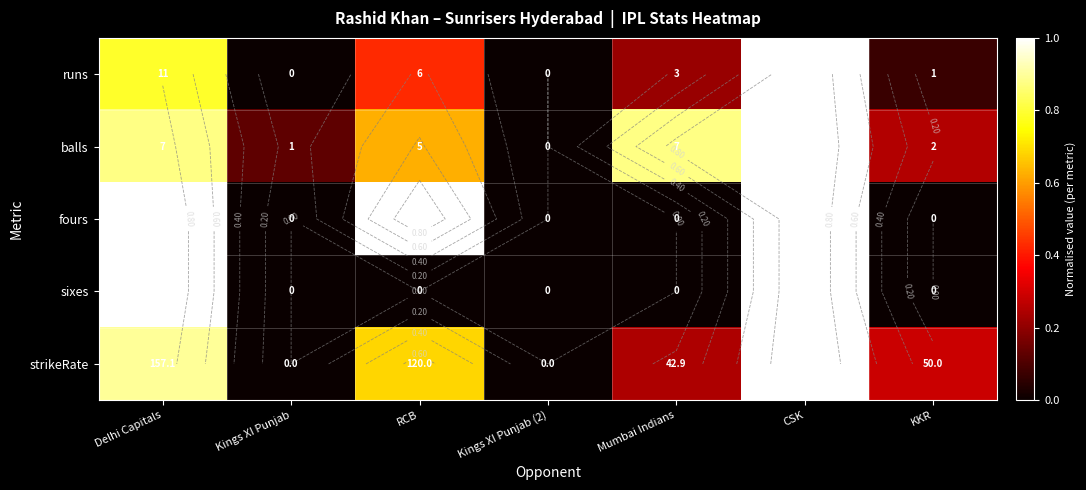

At which label does balls reach its peak?

CSK